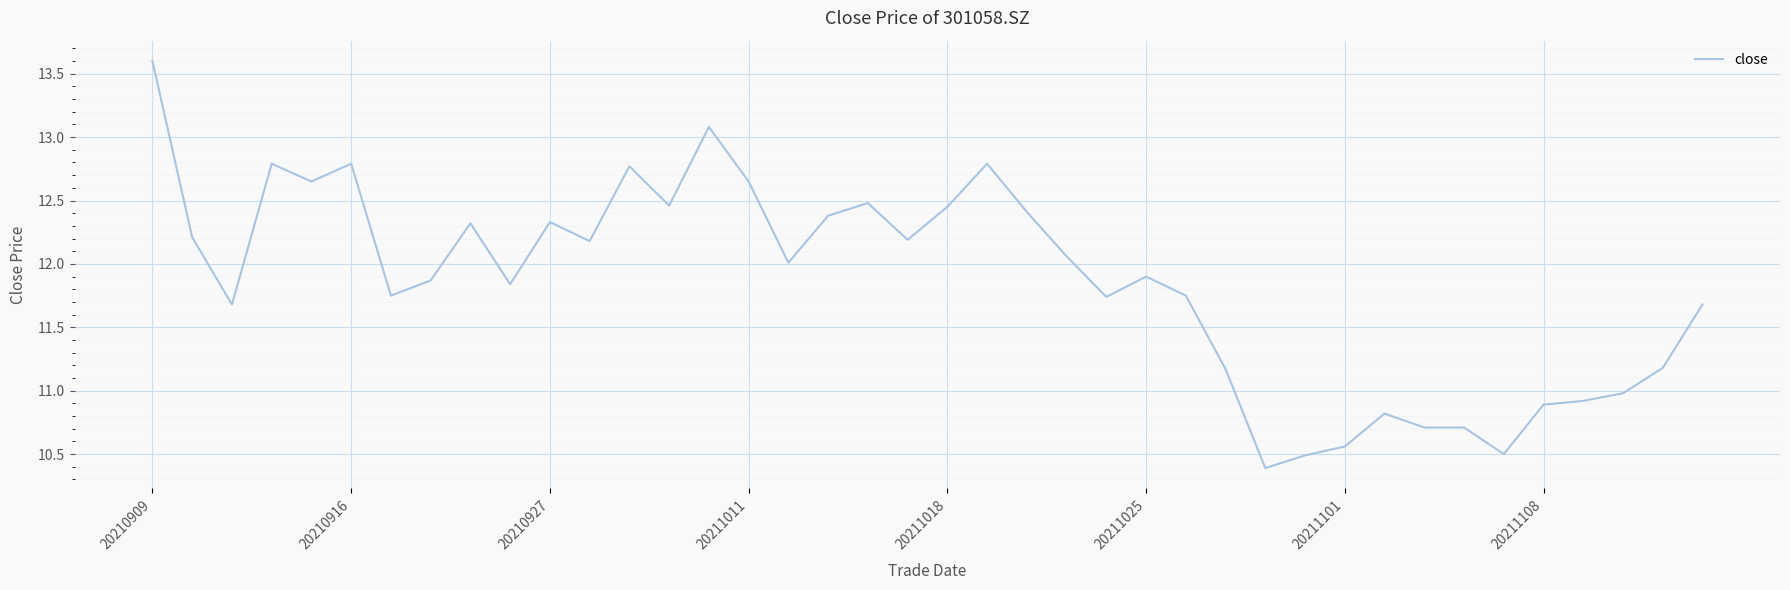

What is the difference between the maximum and minimum values?

3.2